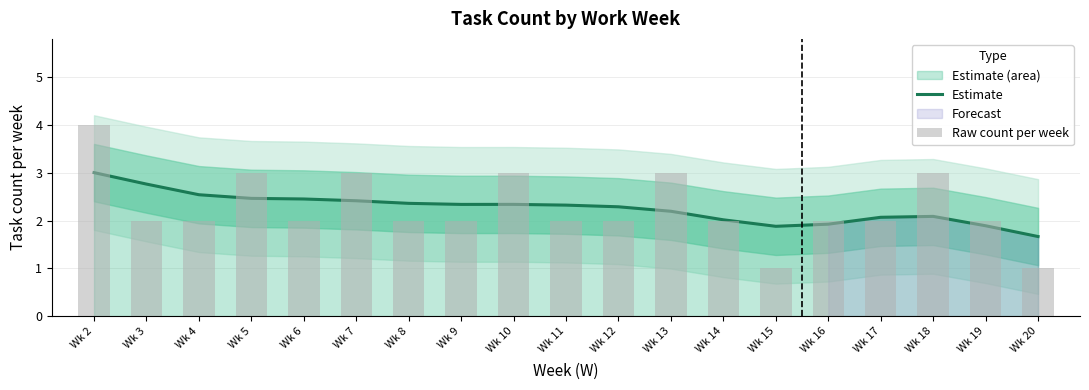

What is the difference between the highest and lowest values at Wk 17?

0.1